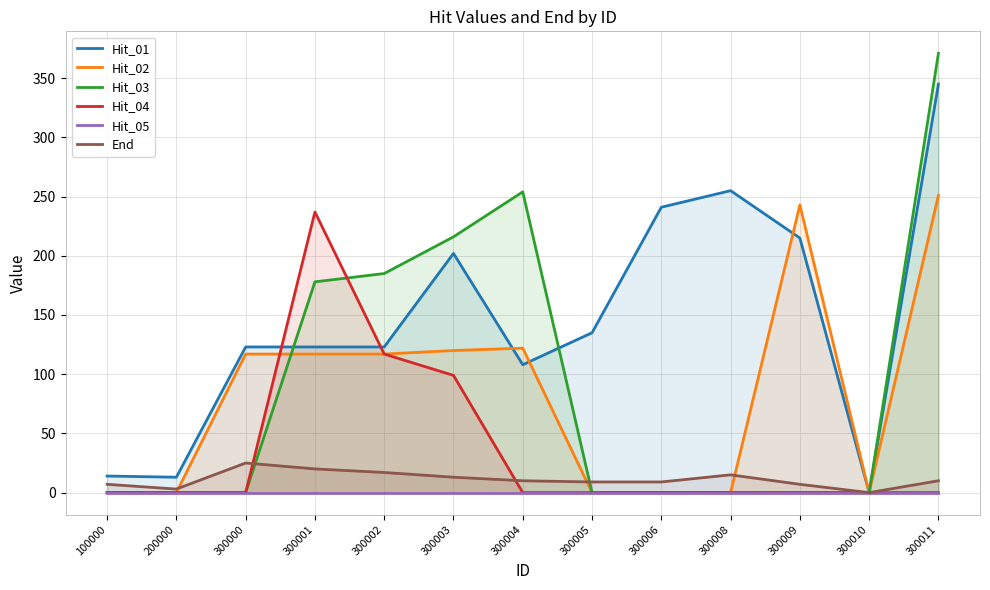

Where does the End series first go above 10?

300000